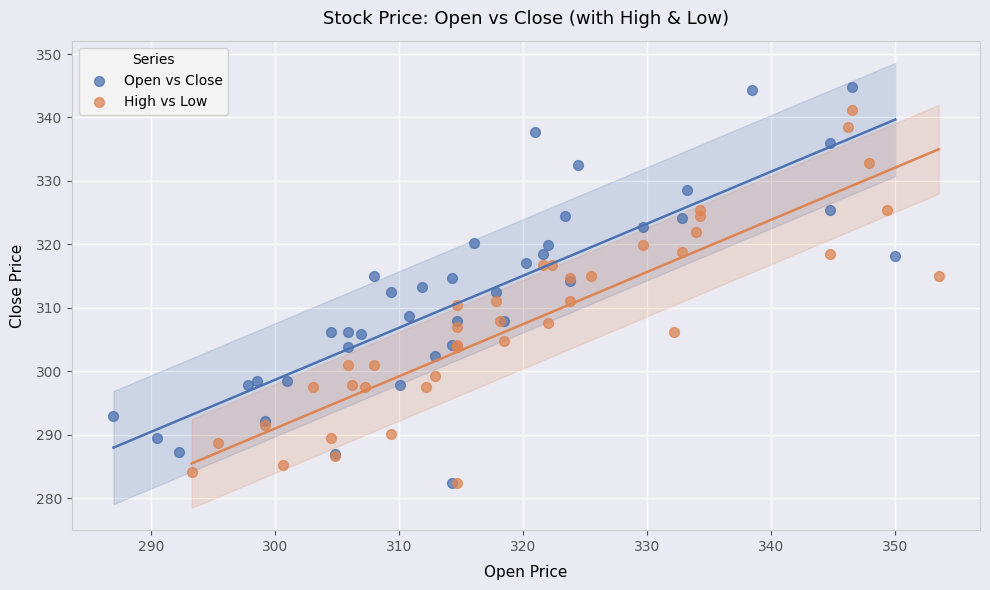

Which series contains the highest Y value?

Open vs Close